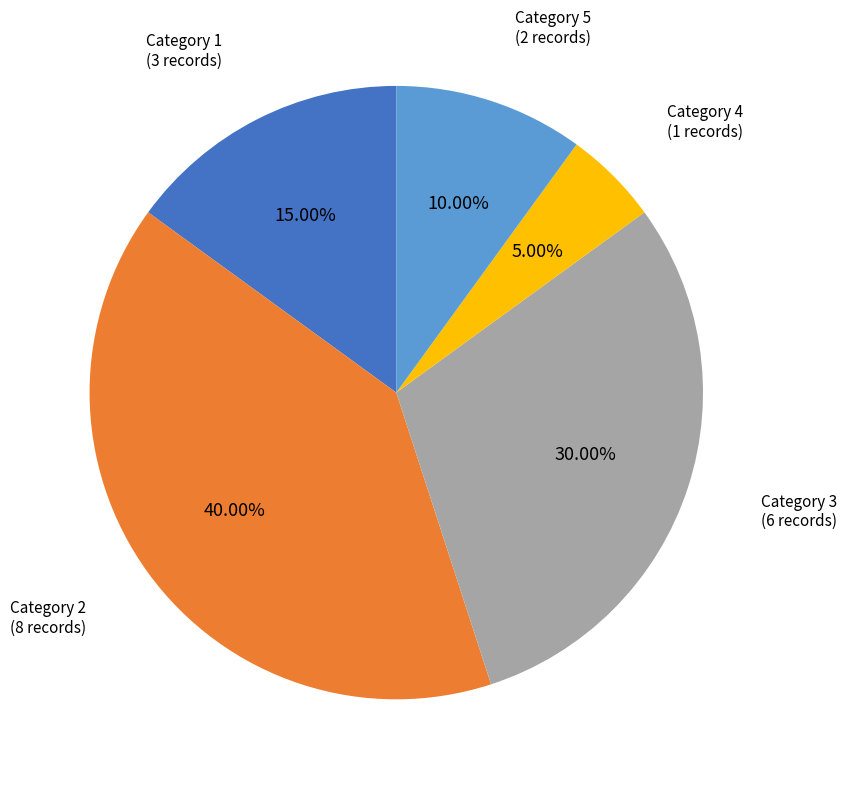

Count the number of slices in the pie.

5